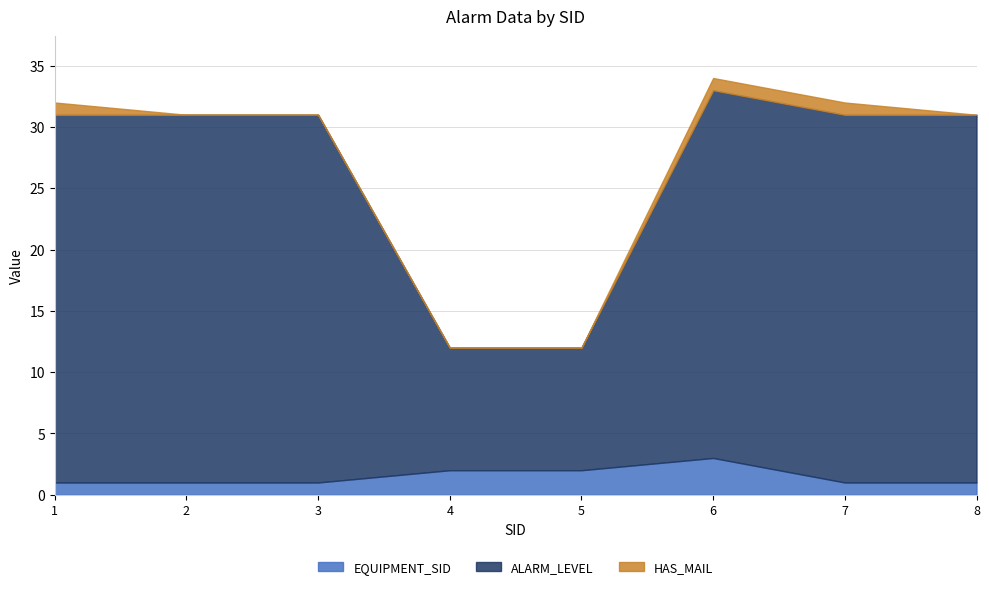

Reading left to right, extract all data points from this chart.

EQUIPMENT_SID: 1=1	2=1	3=1	4=2	5=2	6=3	7=1	8=1
ALARM_LEVEL: 1=30	2=30	3=30	4=10	5=10	6=30	7=30	8=30
HAS_MAIL: 1=1	2=0	3=0	4=0	5=0	6=1	7=1	8=0